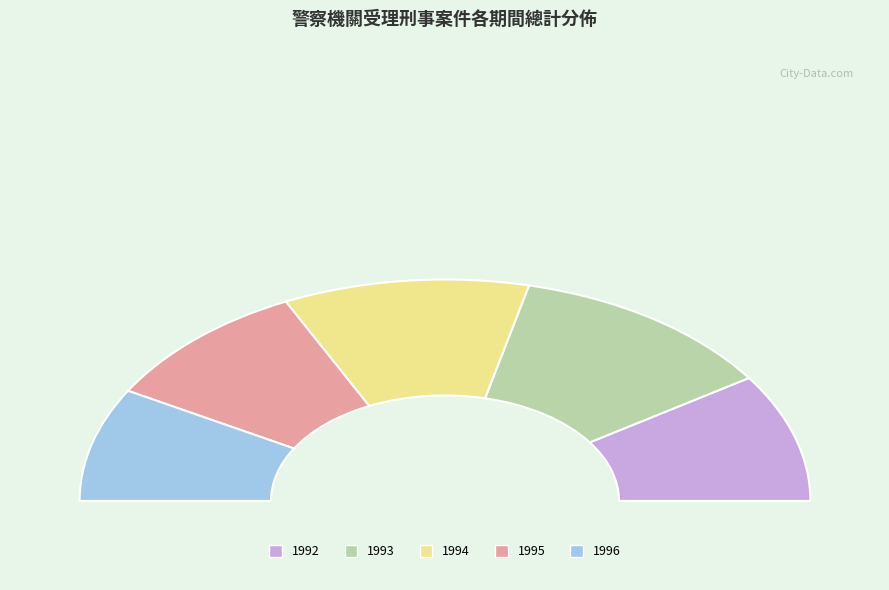

How many slices are in this pie chart?

5